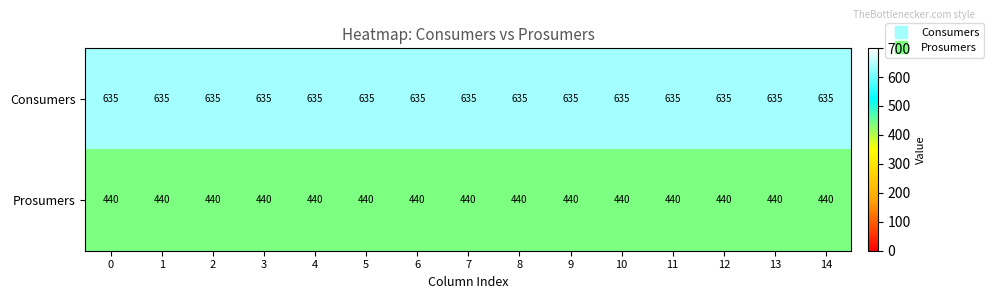

What is the difference between the highest and lowest values at 11?

195